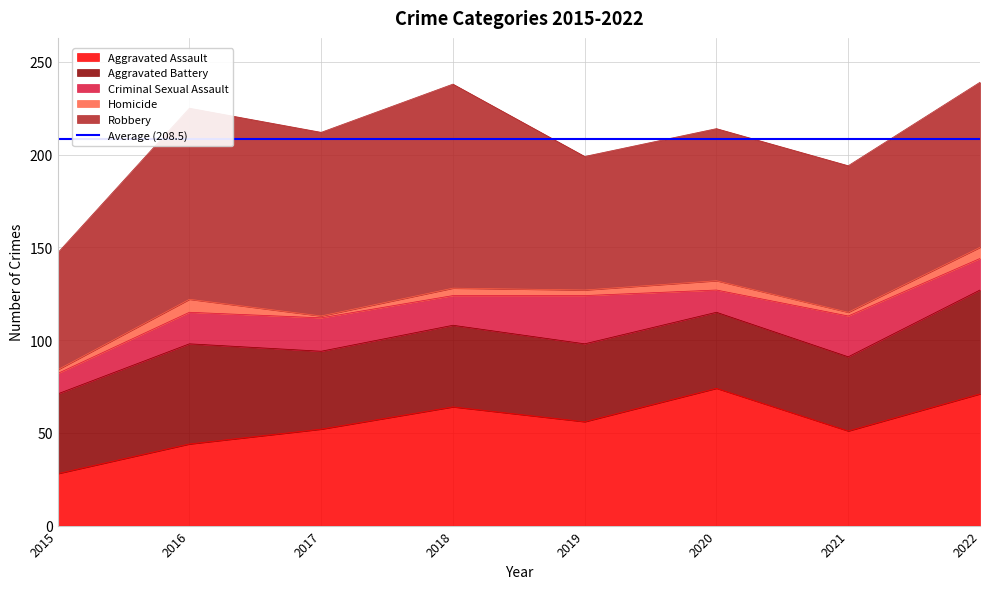

What is the value of the Criminal Sexual Assault point at the 5th from the left?

26